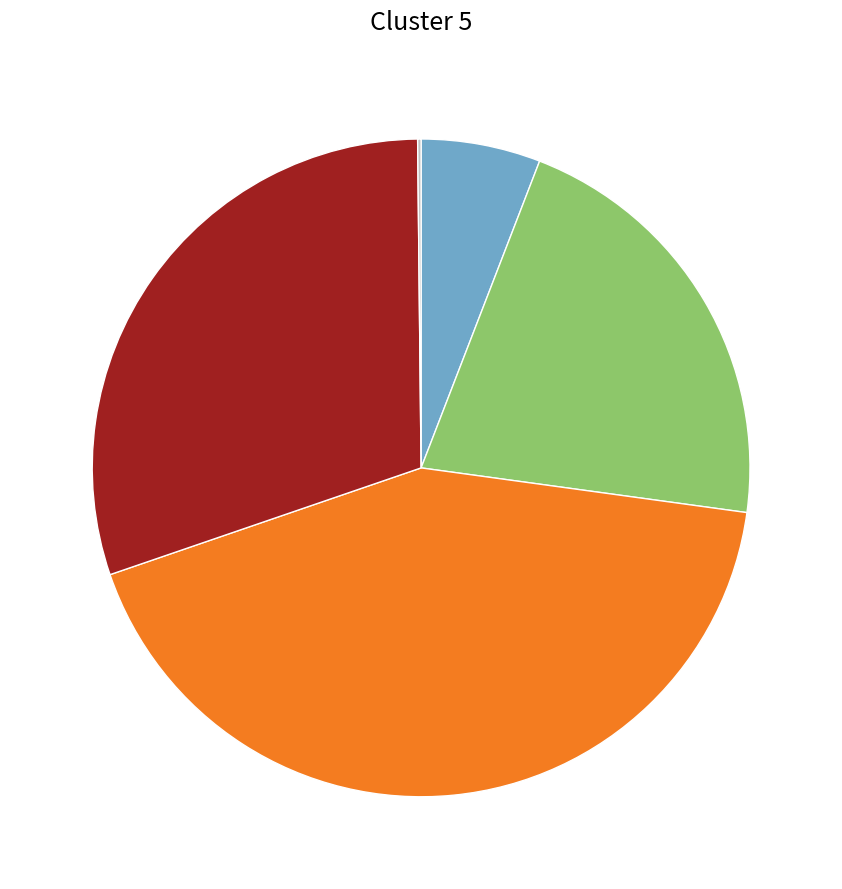

Is there any slice that represents more than half of the pie?

No